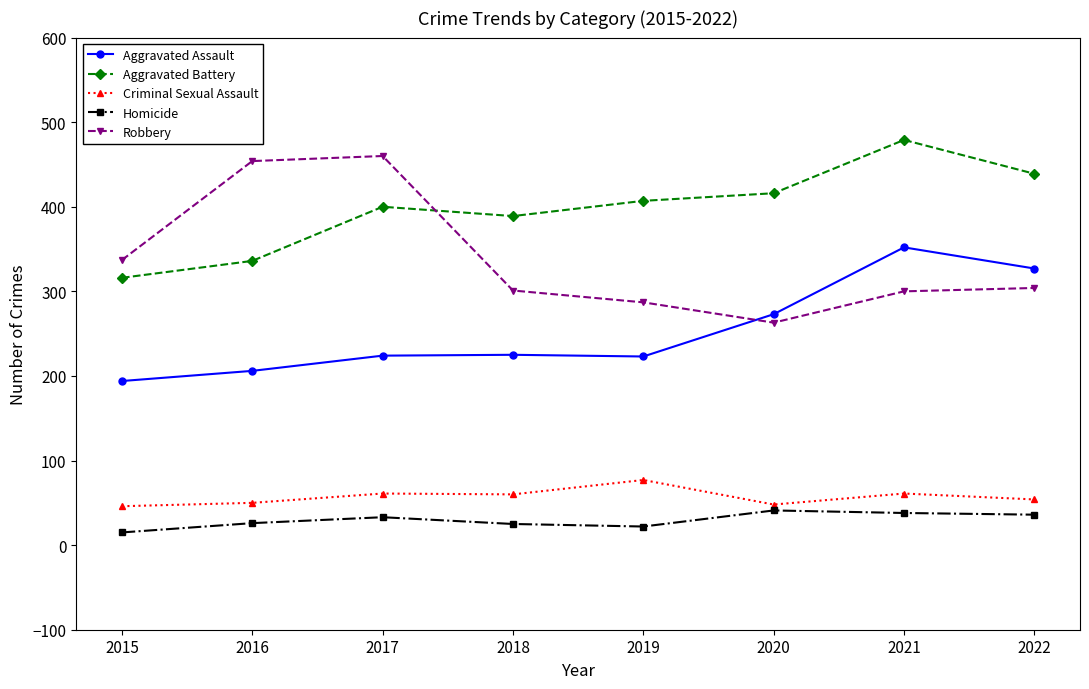

How many interior local valleys does the Robbery series have?

1